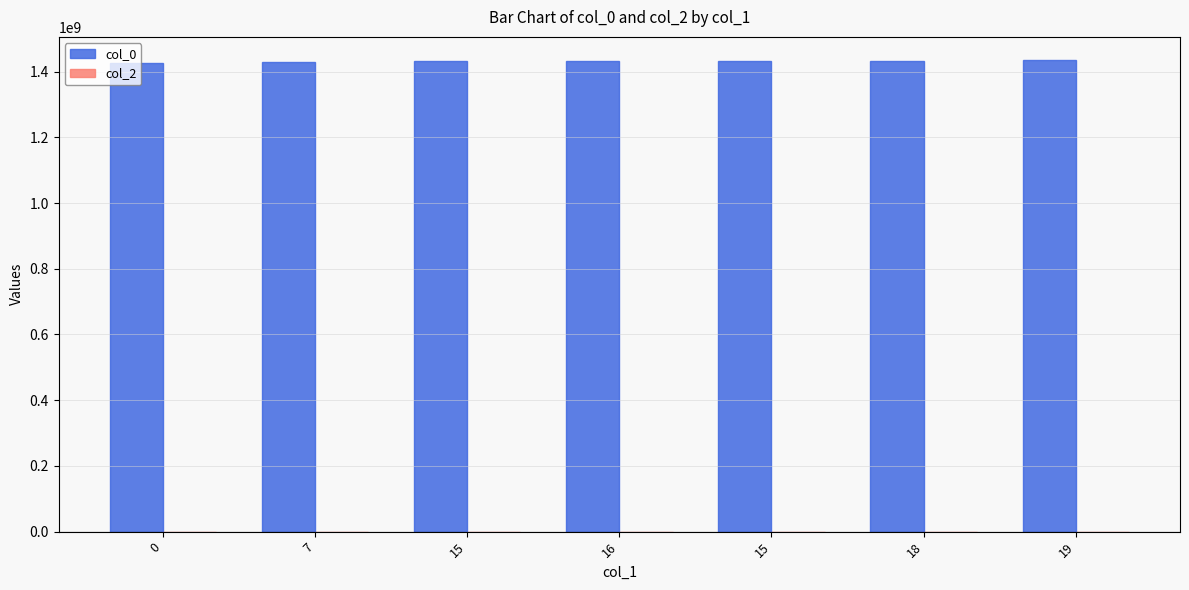

Are the bars grouped side by side (vs. stacked)?

Yes